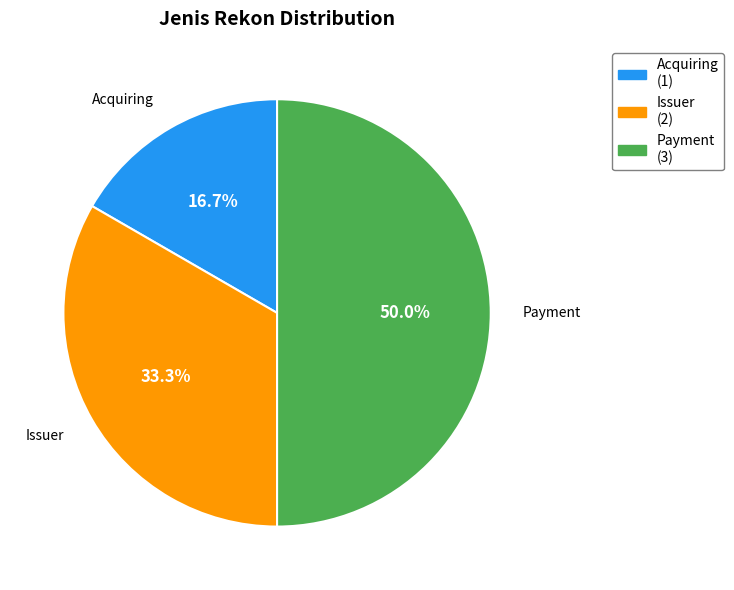

To the nearest percent, what is the combined percentage of Issuer and Payment?

83%